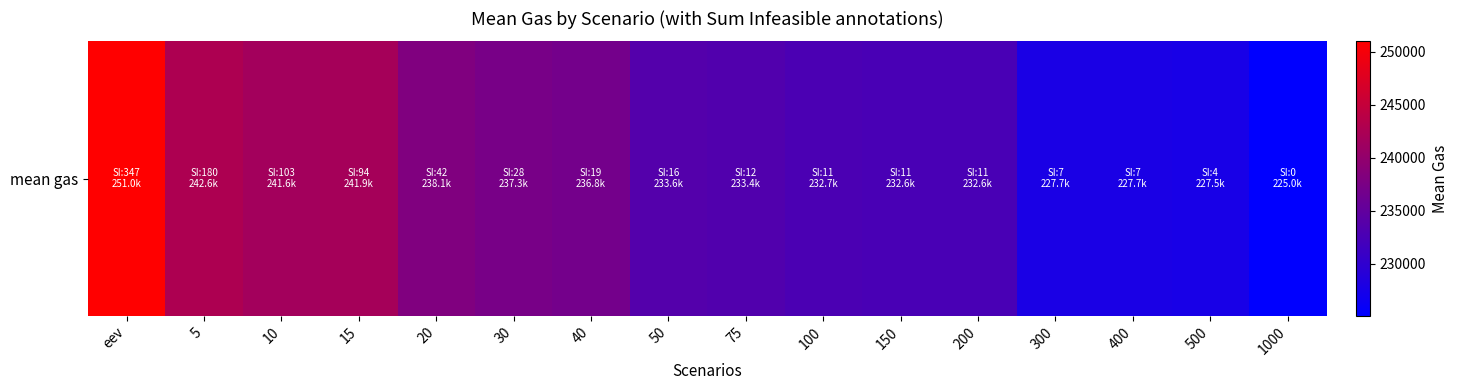

At which category does the chart reach its peak across all series?

eev